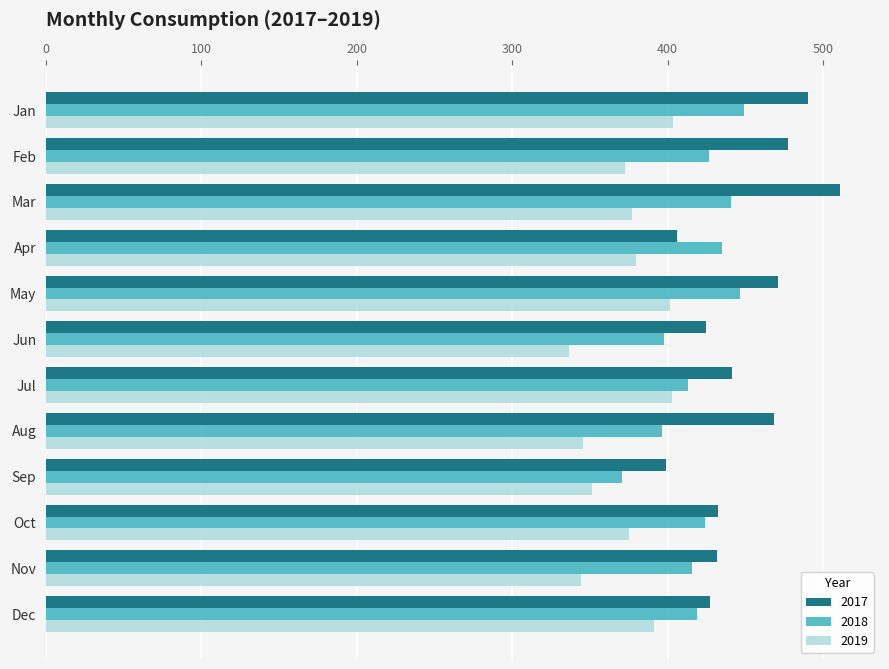

At which category is the sum across all series the highest?

Jan